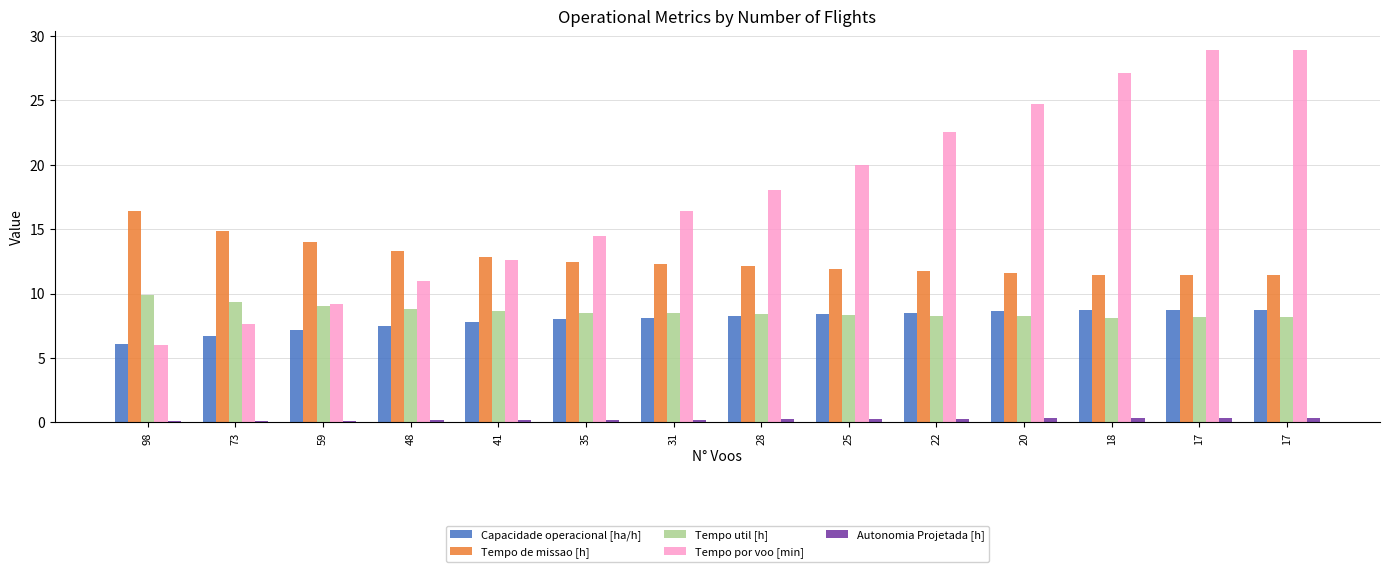

What are all the series names shown in the legend?

Capacidade operacional [ha/h], Tempo de missao [h], Tempo util [h], Tempo por voo [min], Autonomia Projetada [h]